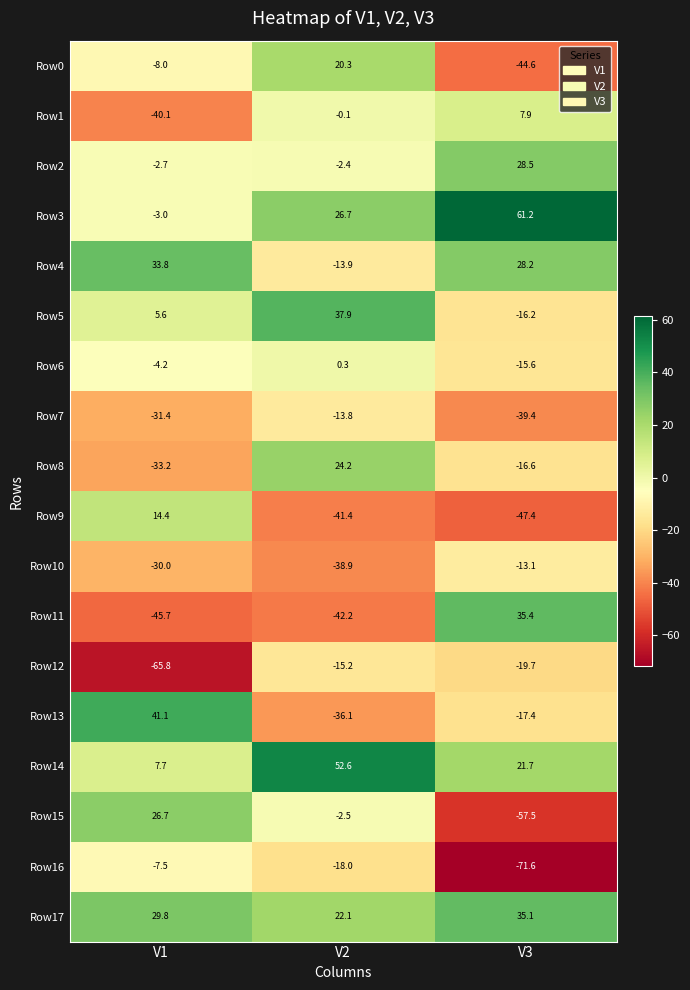

Which series changed the most between V1 and V3?

Row15